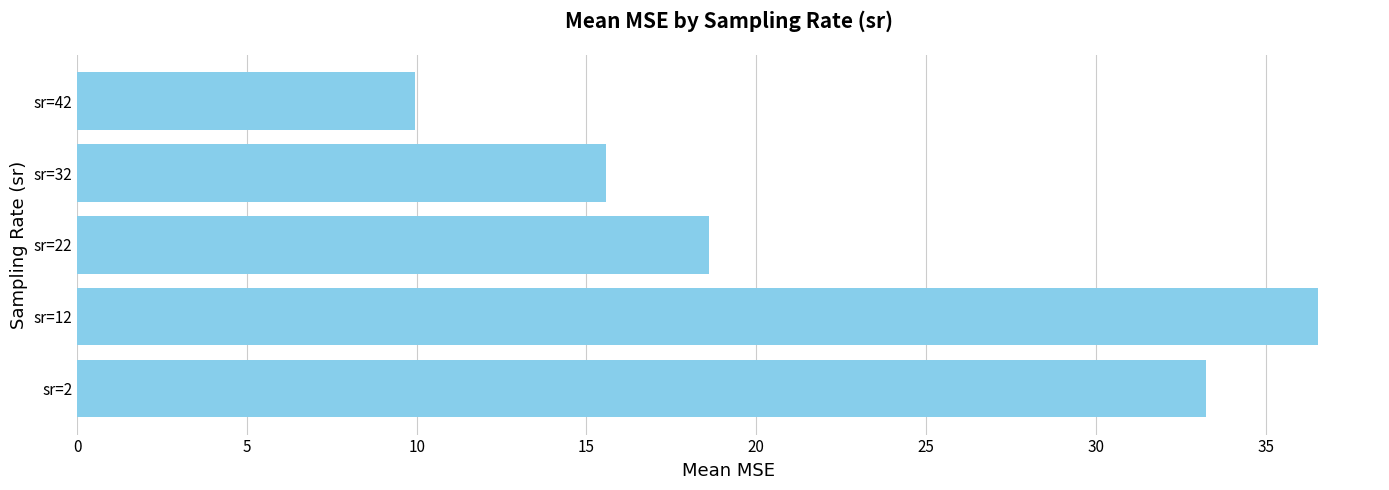

Are the bars horizontal?

Yes